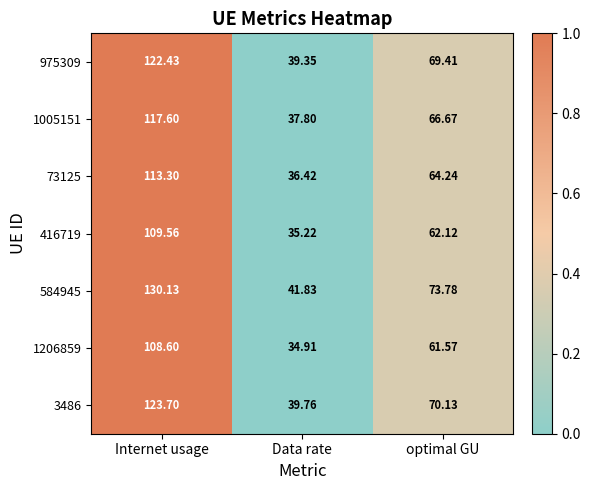

Is the value of 416719 at Data rate greater than the value of 73125 at Data rate?

No